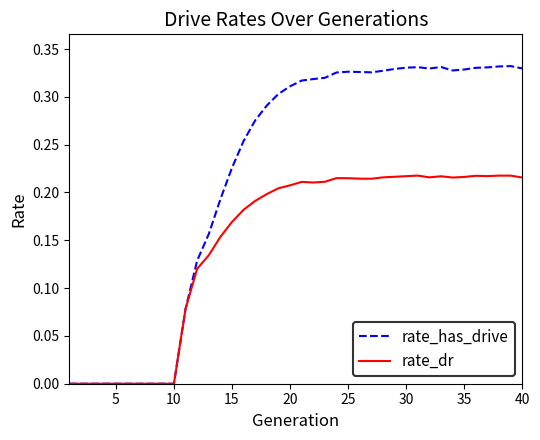

Rank the series by their average value, from highest to lowest.

rate_has_drive, rate_dr